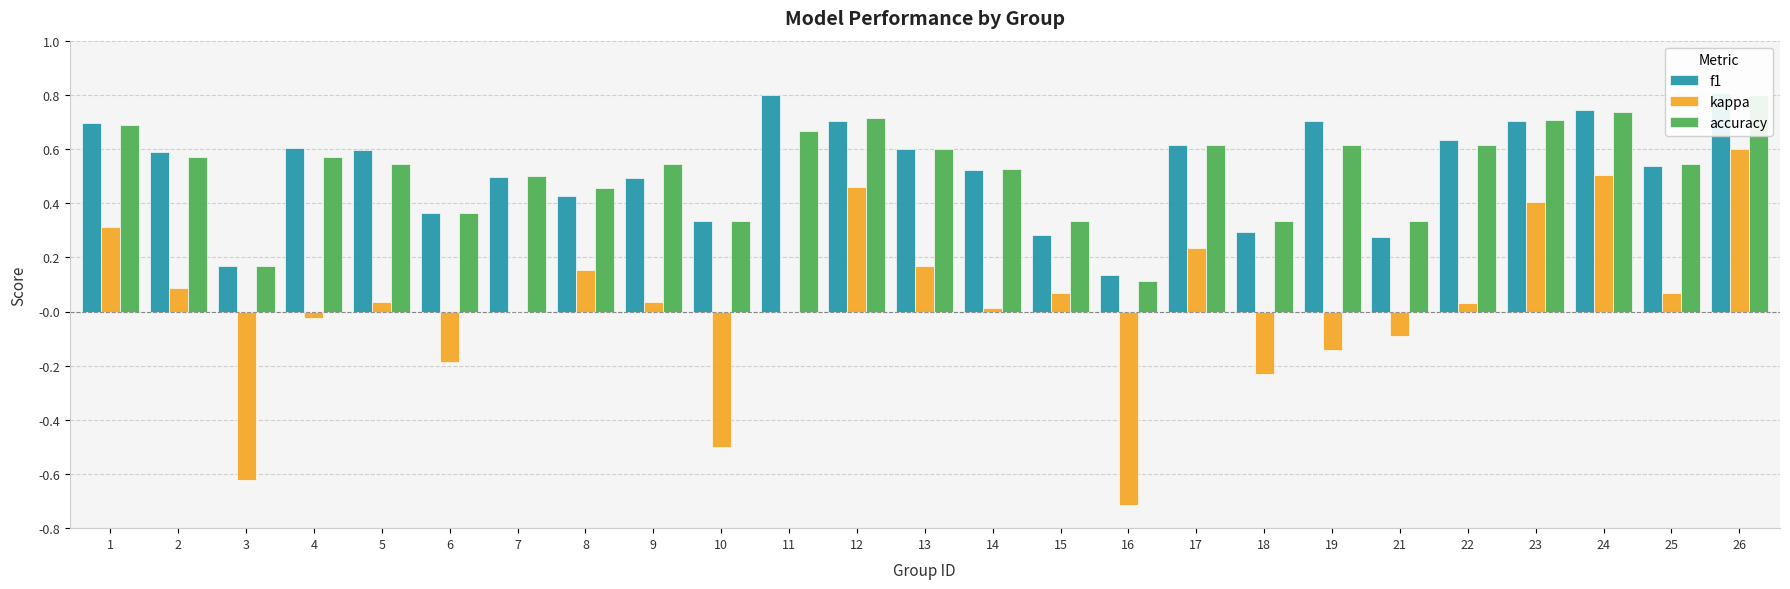

At which label is f1 closest to 0?

16